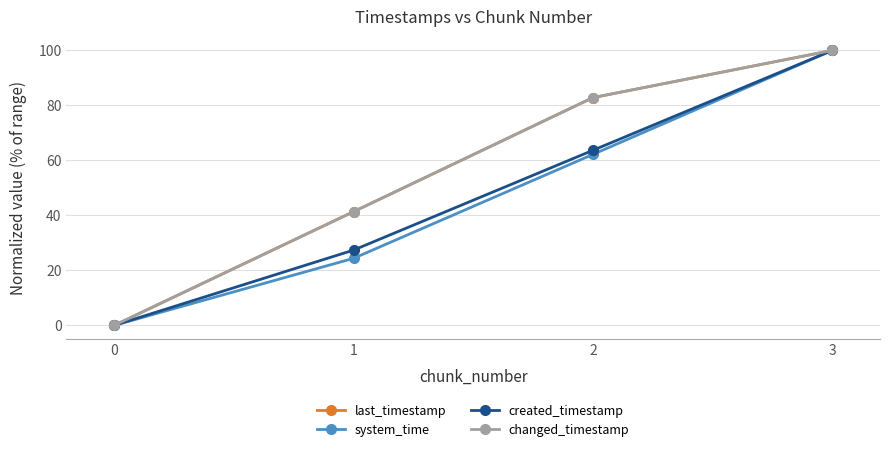

At how many categories does at least one series exceed 82?

2